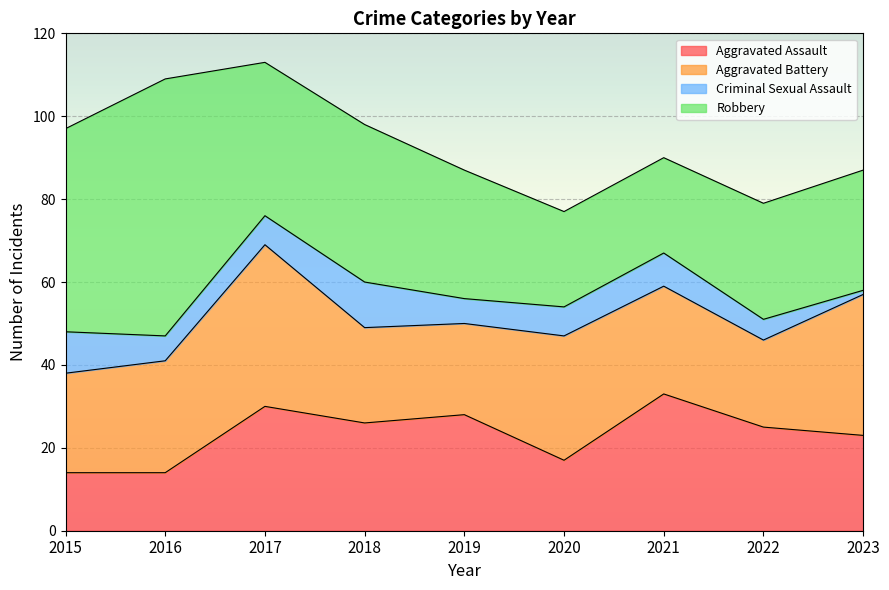

True or false: Criminal Sexual Assault and Aggravated Assault cross at least once.

False